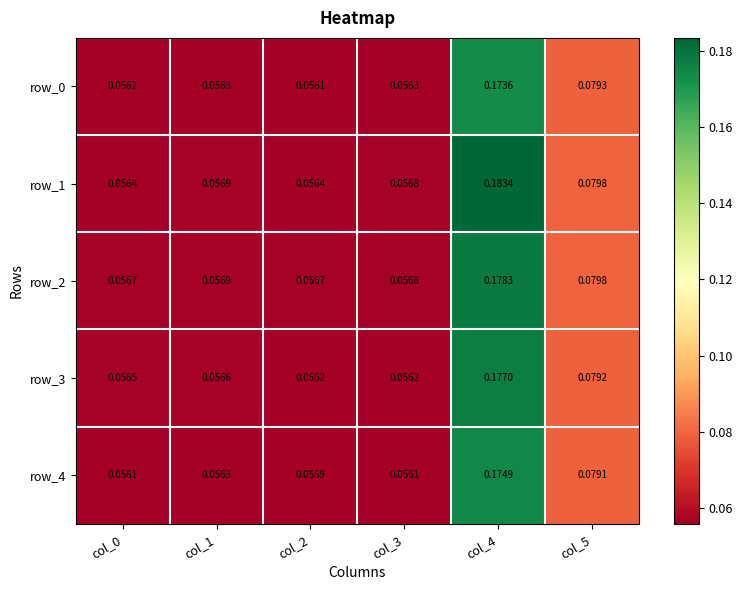

Is the value of row_0 at col_2 greater than the value of row_1 at col_1?

No